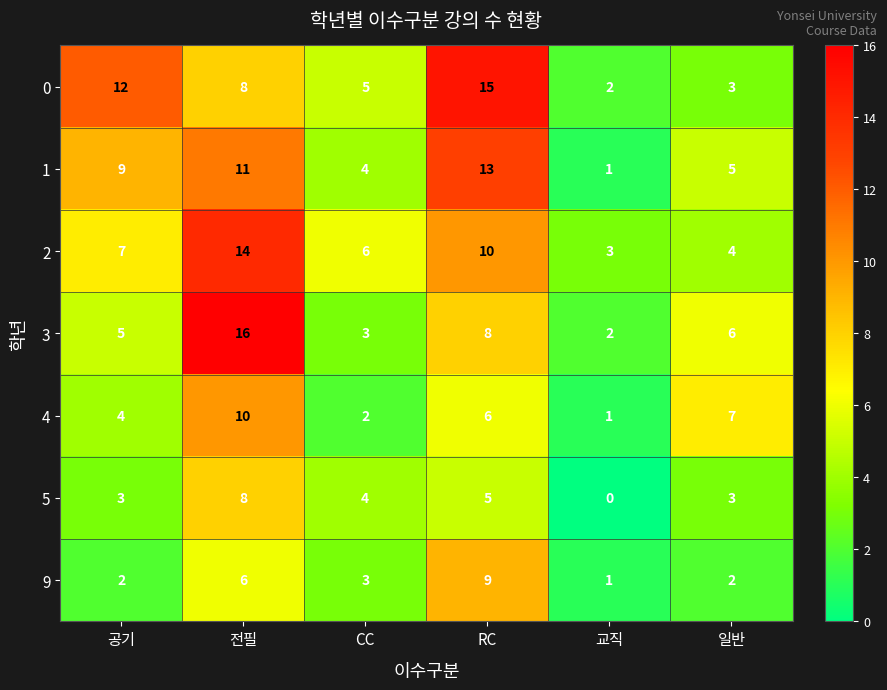

What is the spread (max minus min) of values at RC?

10